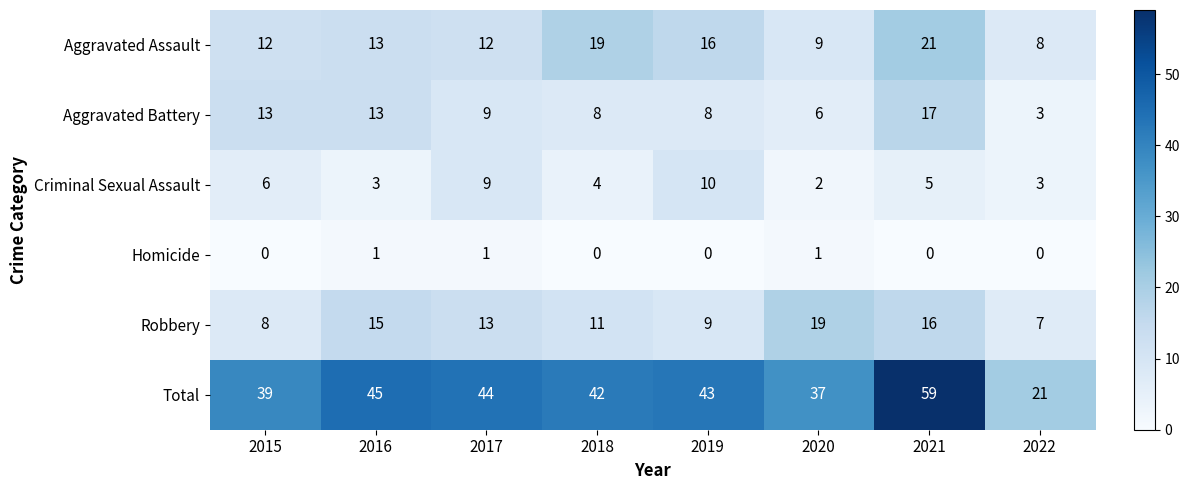

Which series changed the most between 2019 and 2022?

Total